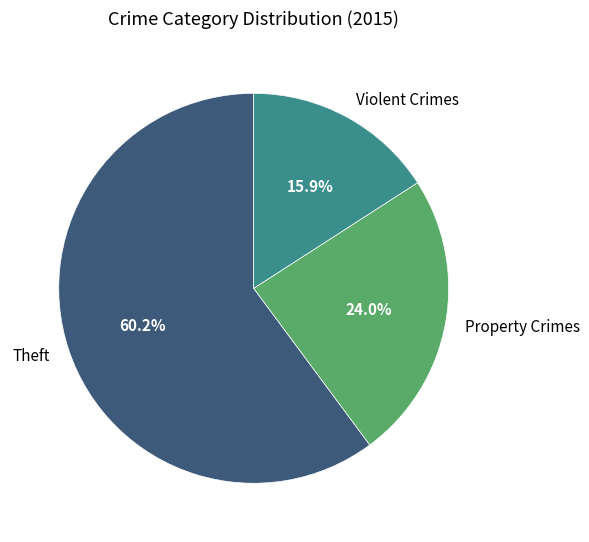

Which slice is the largest?

Theft